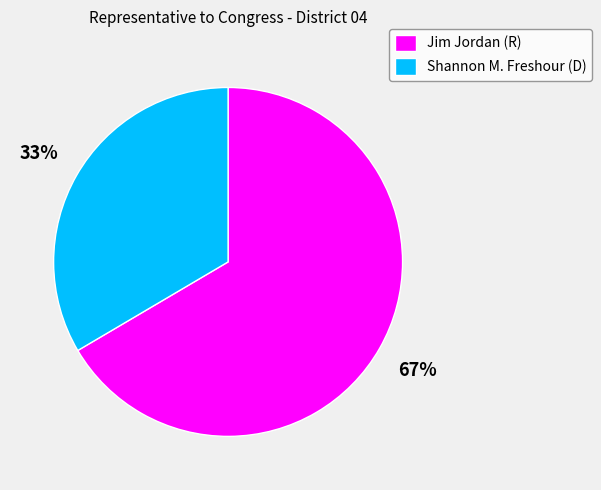

To the nearest percent, what is the average slice percentage?

50%